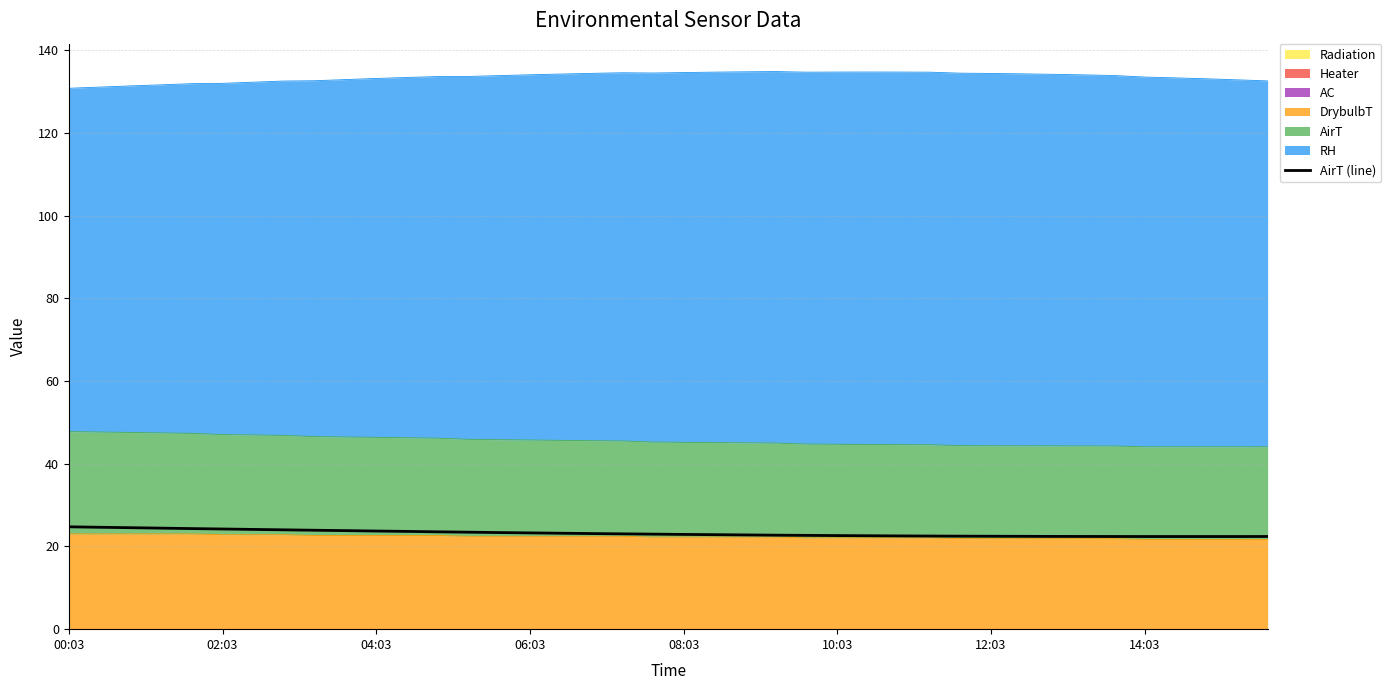

Reading right to left, extract all data points from this chart.

22.4	22.4	22.4	22.4	22.4	22.4	22.4	22.4	22.4	22.5	22.5	22.5	22.6	22.6	22.6	22.7	22.7	22.8	22.9	22.9	23.0	23.1	23.1	23.2	23.3	23.4	23.4	23.5	23.6	23.7	23.8	23.9	24.0	24.1	24.2	24.3	24.4	24.5	24.6	24.8